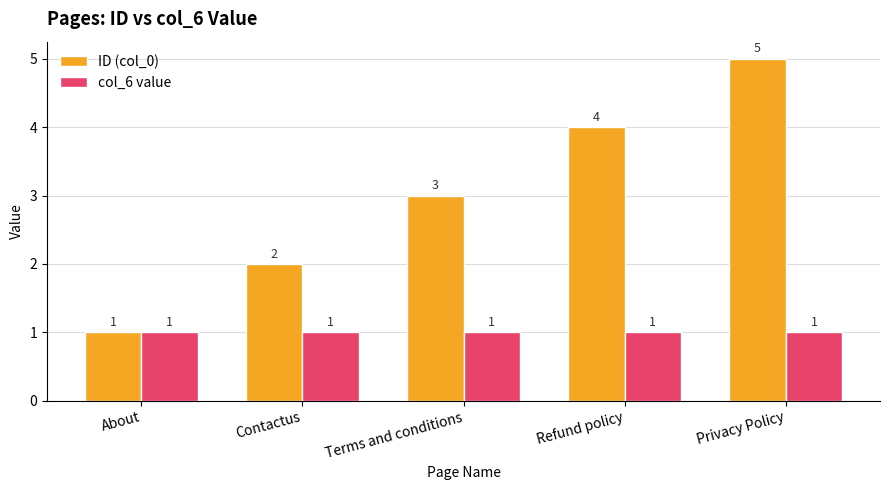

Is it true that col_6 value equals 1 at Contactus?

True